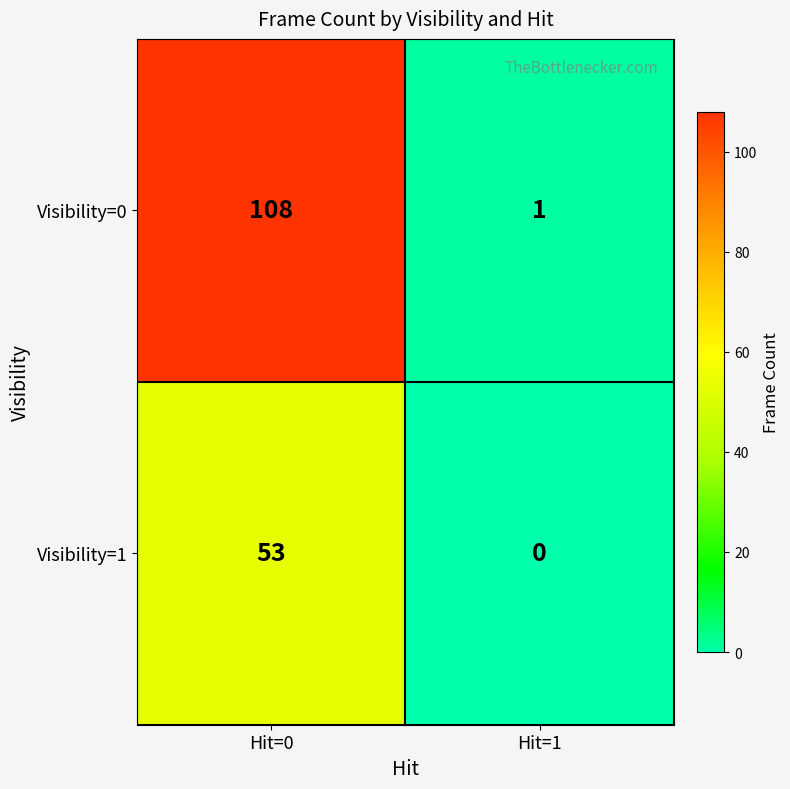

What is the greatest value displayed?

108